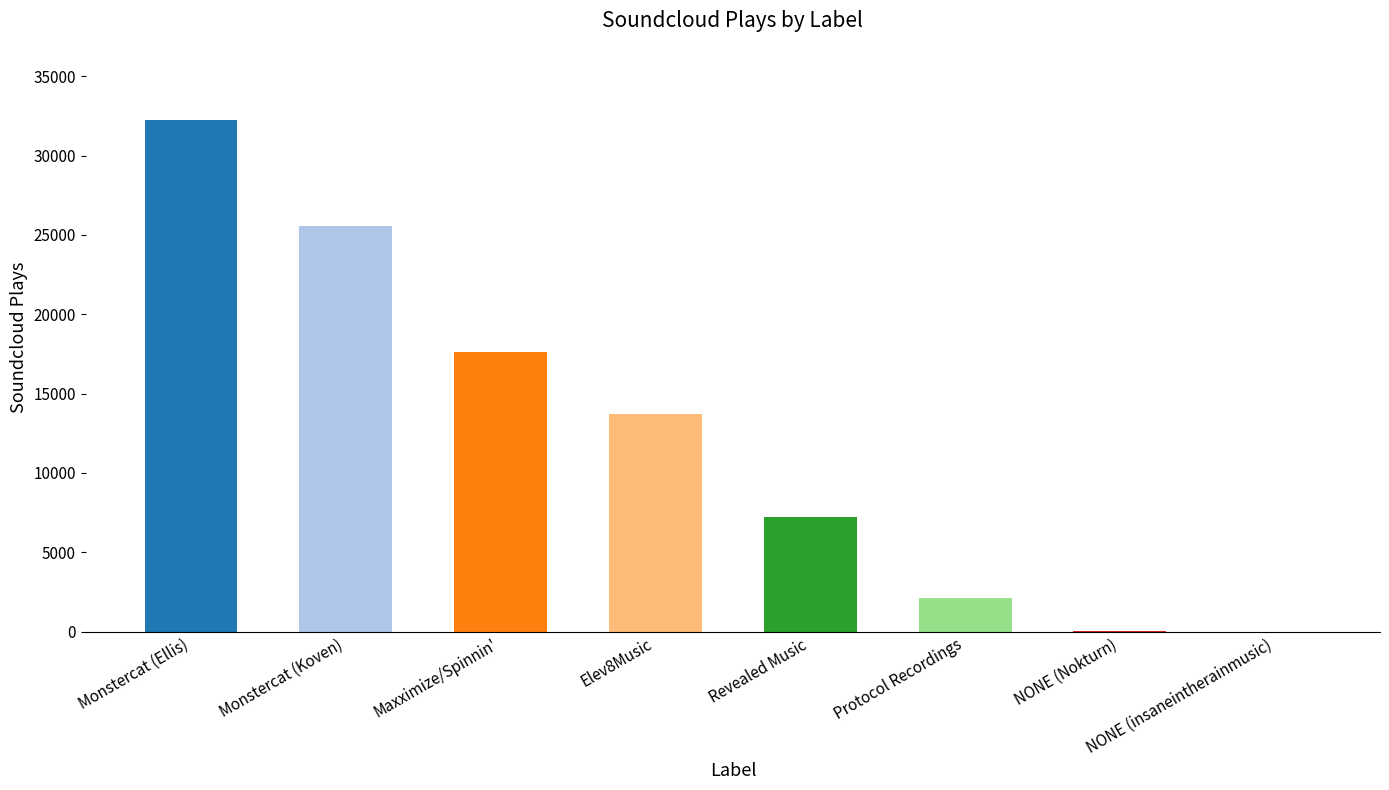

The value at Monstercat (Koven) is 25550. True or false?

True